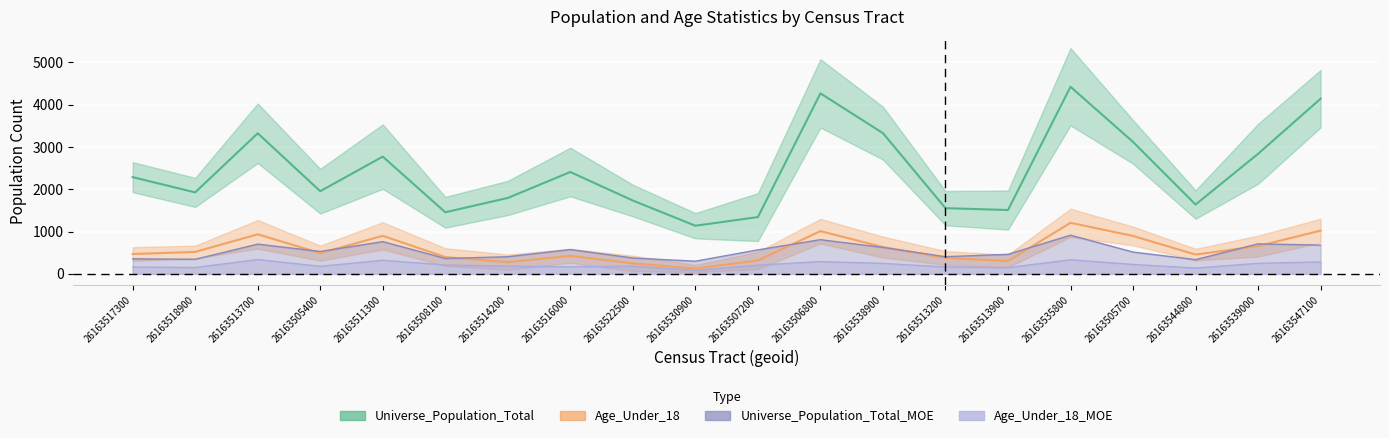

At 26163522500, list the series in order from smallest to largest.

Age_Under_18_MOE, Age_Under_18, Universe_Population_Total_MOE, Universe_Population_Total